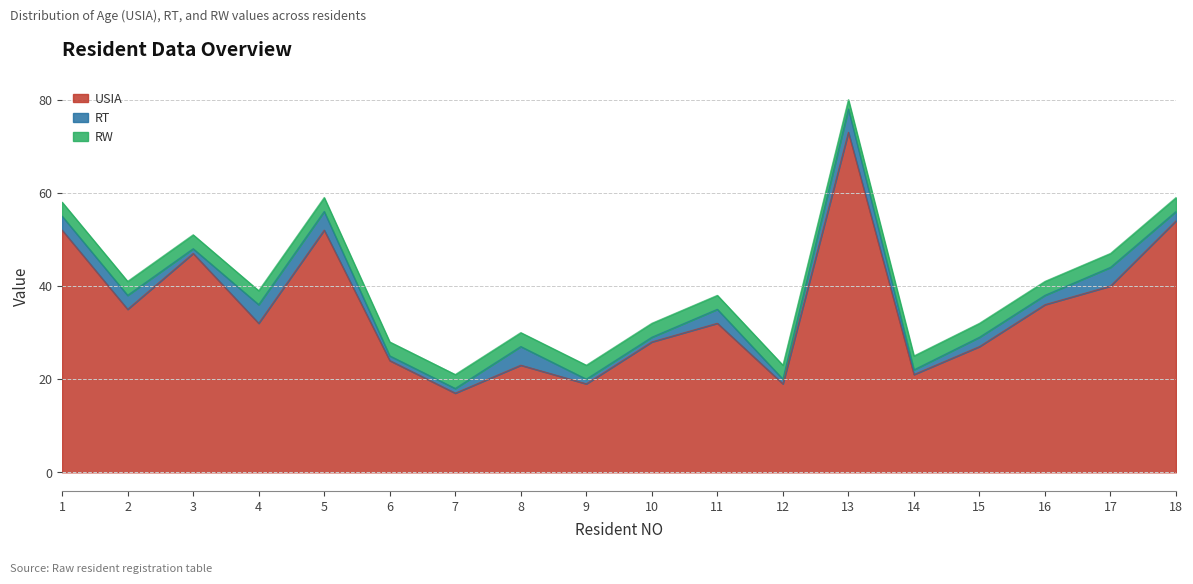

What is the value of the RT point at the 10th from the left?

1